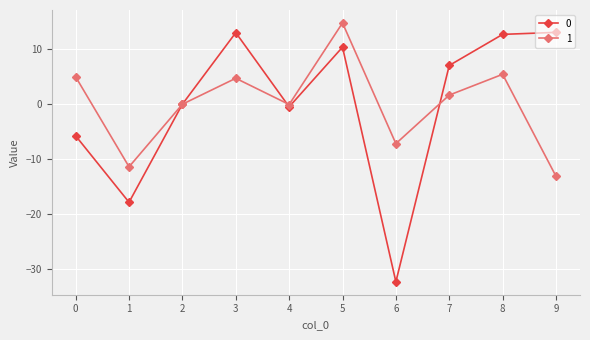

How many lines are shown in the chart?

2